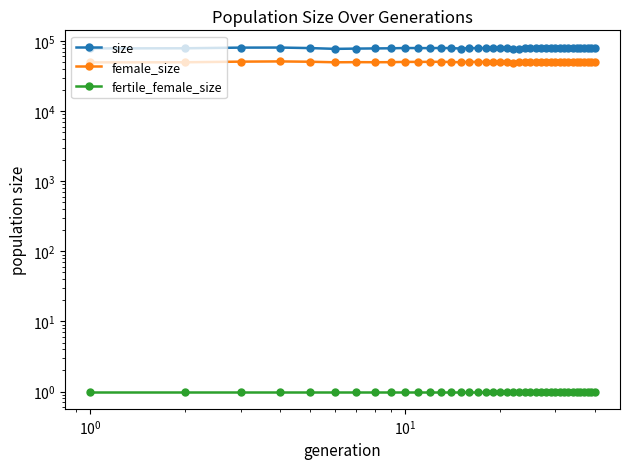

Which series has the widest spread of values?

size